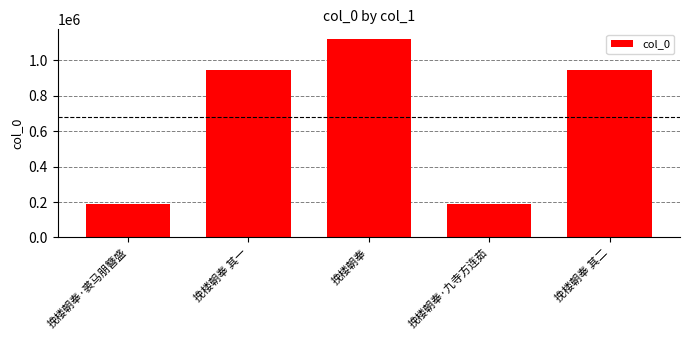

What is the change in value from 挽楼朝奉·裘马朋簪盛 to 挽楼朝奉?

+928243